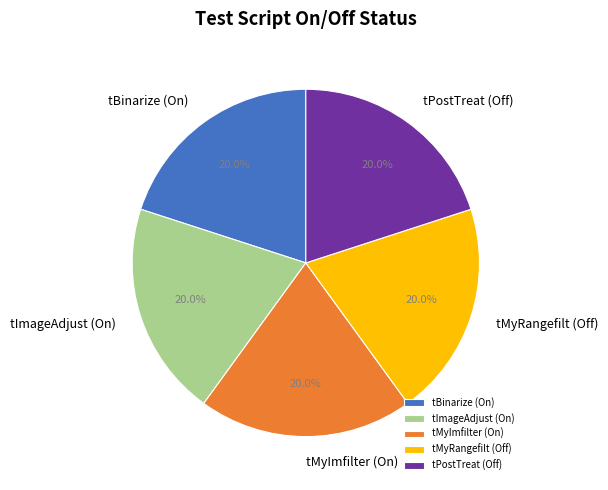

Approximately how many times larger is the value at tMyRangefilt (Off) compared to tPostTreat (Off)?

1.0